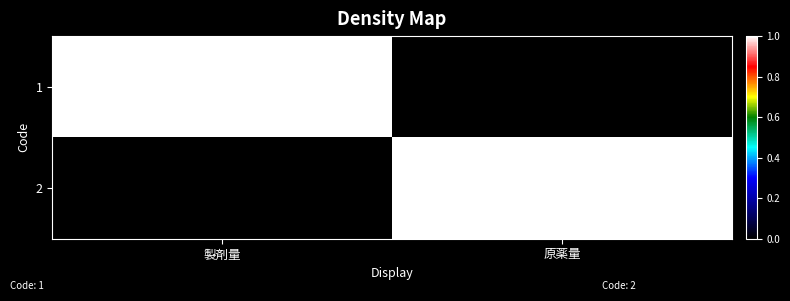

At how many categories does at least one series exceed 0?

2